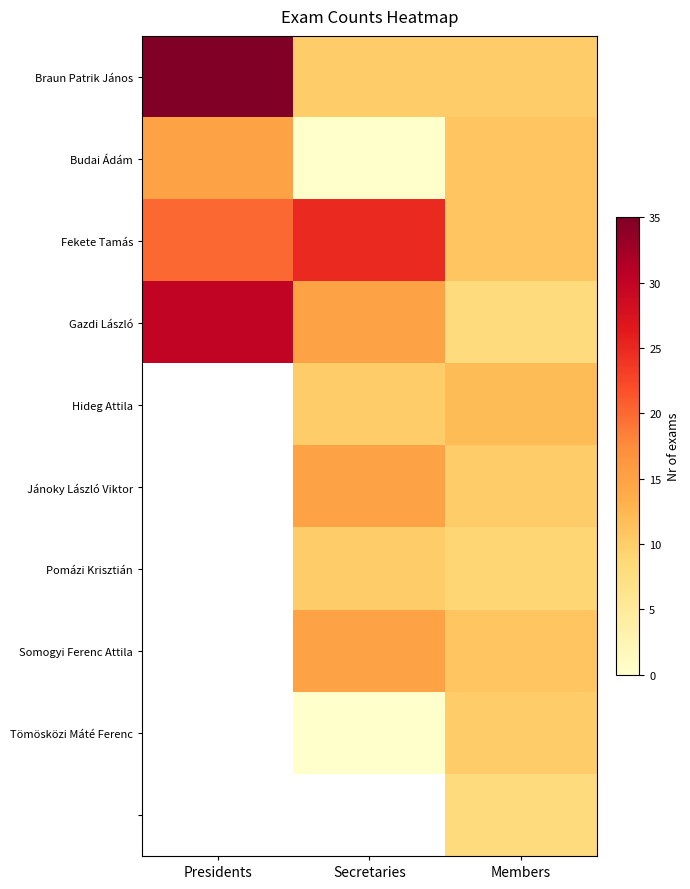

How many data points does each series have?

3